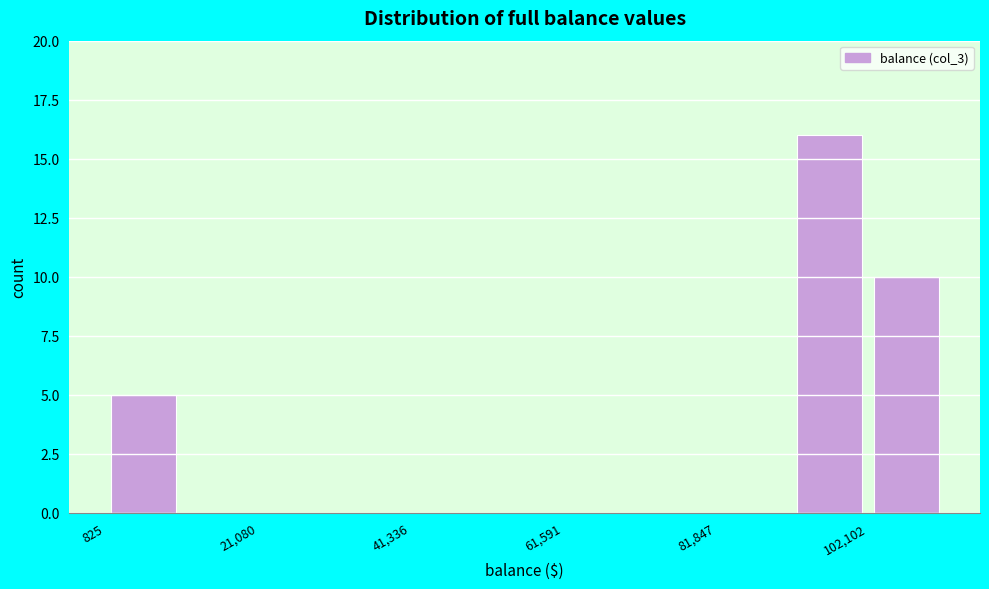

Around what value on the x-axis is the tallest bar? Give the approximate position of its centre, as read against the axis.

95000